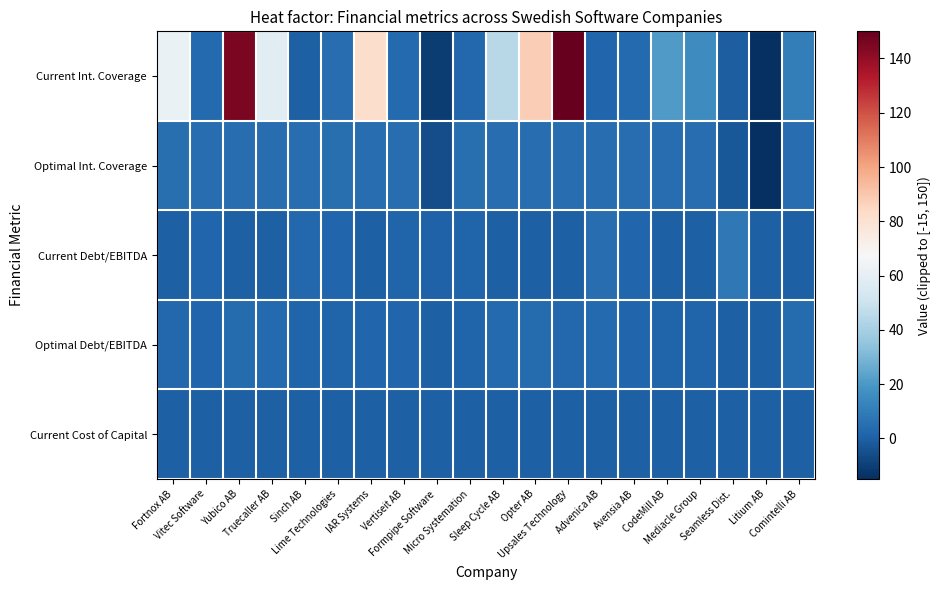

Which series has the widest spread of values?

Current Int. Coverage